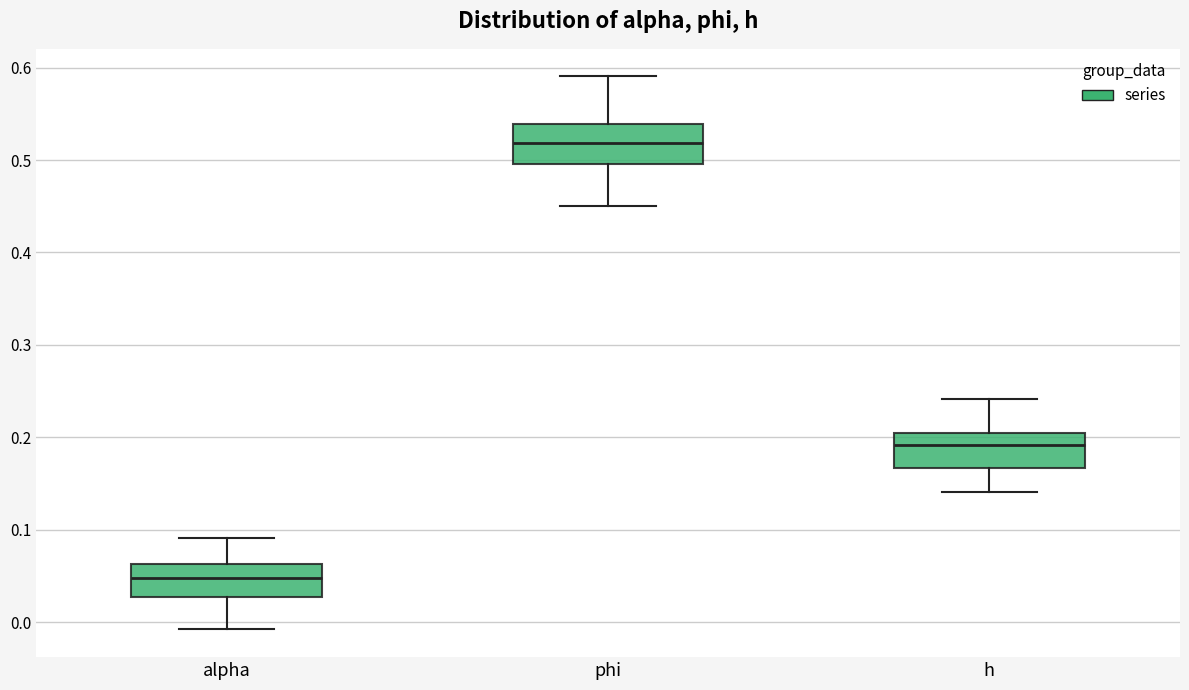

Reading left to right, transcribe this box plot: for each box, give where its median line is, the range the box spans, and where its two whiskers end, as read against the y-axis. The values are not printed on the chart, so give them approximately, as read against the axis.

alpha: median 0.05, box 0.03 to 0.06, whiskers -0.01 to 0.09
phi: median 0.52, box 0.50 to 0.54, whiskers 0.45 to 0.59
h: median 0.19, box 0.17 to 0.20, whiskers 0.14 to 0.24